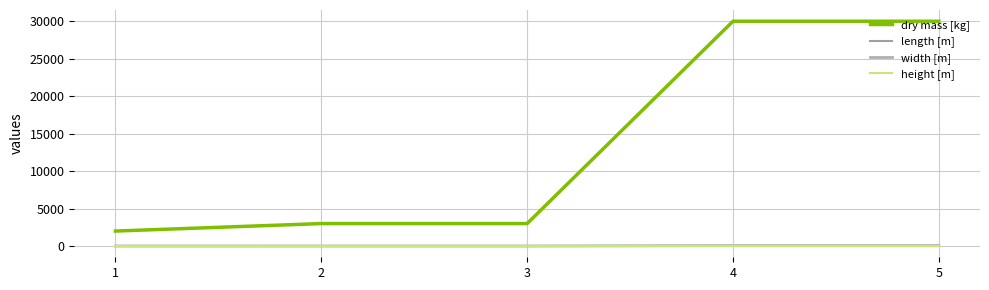

What is the minimum value for height [m]?

2